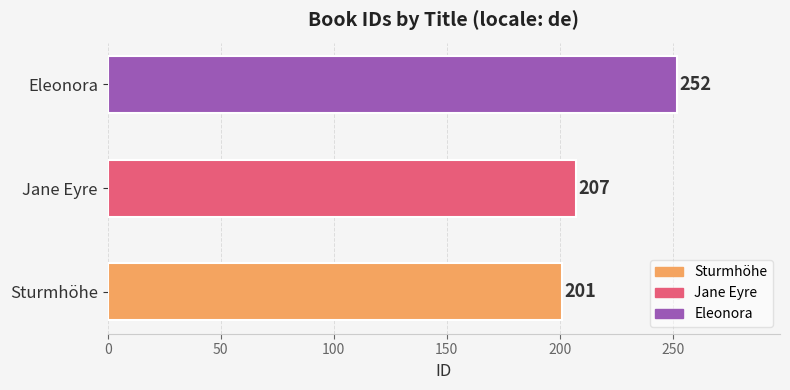

The chart shows a value of 87 at Sturmhöhe. True or false?

False